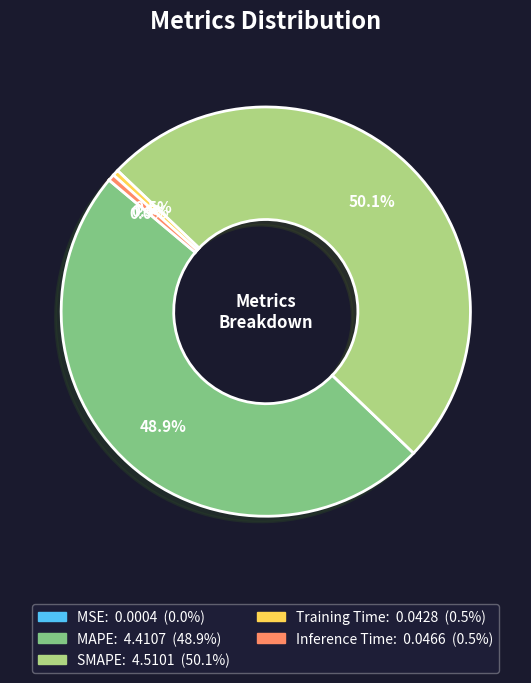

Which has a higher value, MAPE or Inference Time?

MAPE